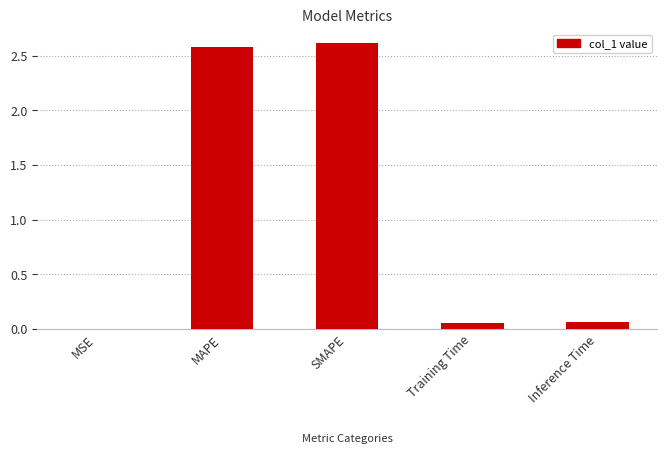

Which has a higher value, Inference Time or MSE?

Inference Time